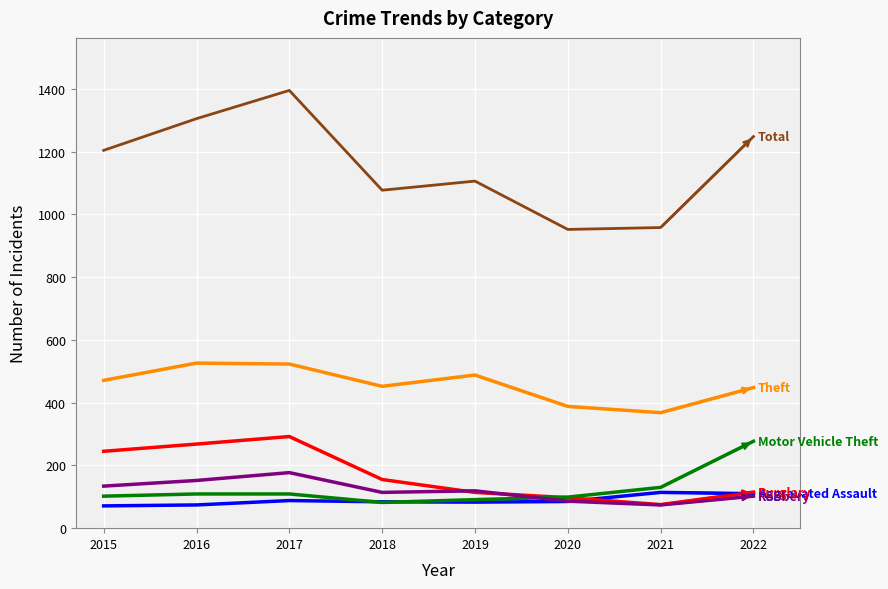

What is the spread (max minus min) of values at 2019?

1023